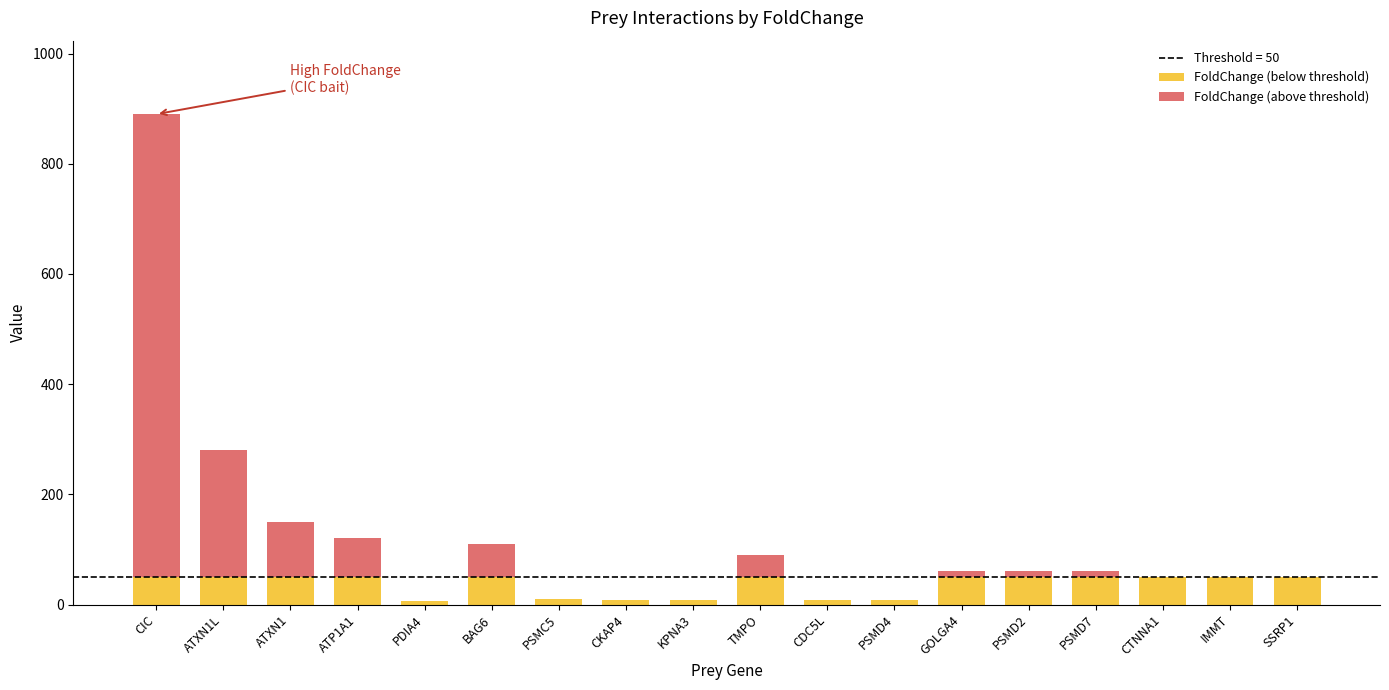

Rank the categories by FoldChange value from highest to lowest.

CIC, ATXN1L, ATXN1, ATP1A1, BAG6, TMPO, GOLGA4, PSMD2, PSMD7, CTNNA1, IMMT, SSRP1, PSMC5, CKAP4, KPNA3, CDC5L, PSMD4, PDIA4